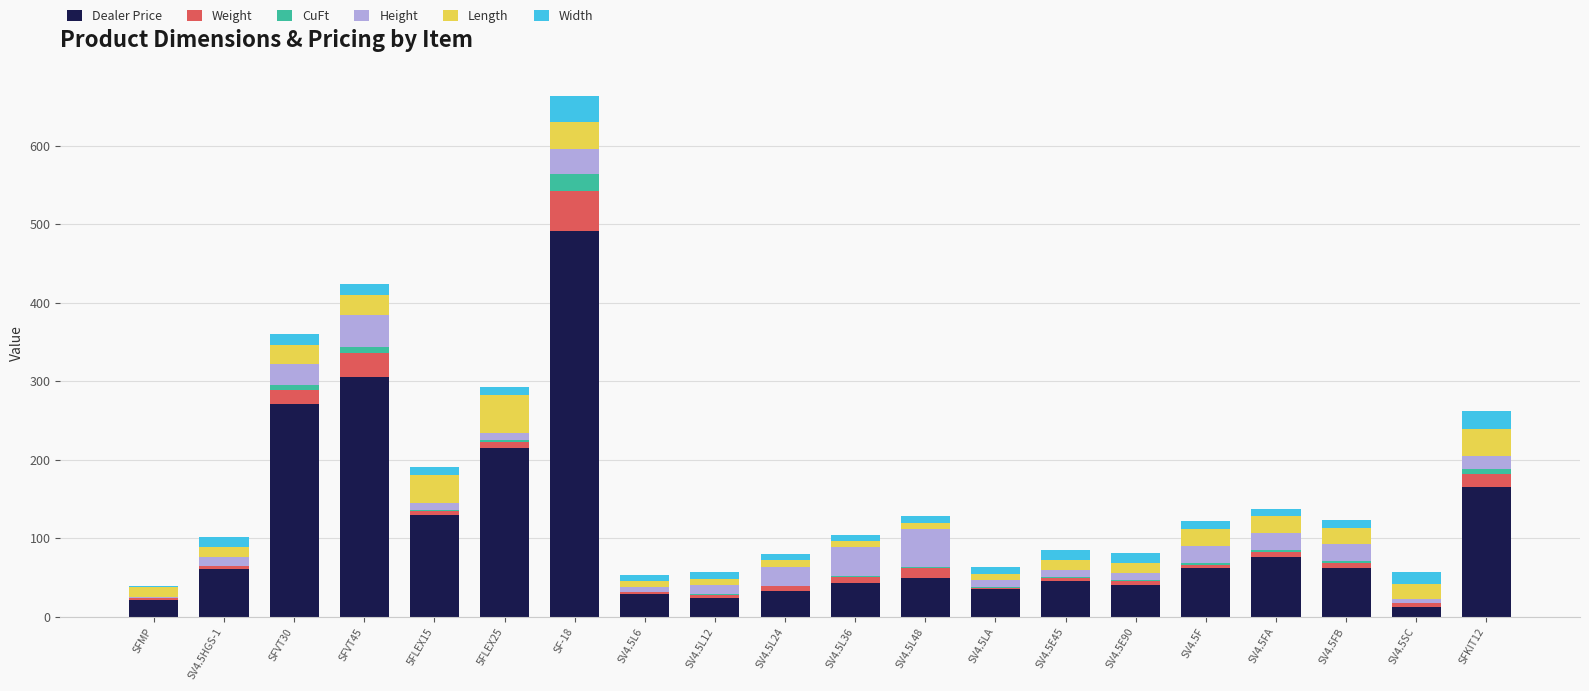

The value of Dealer Price at SV4.5FB is 85.3. True or false?

False